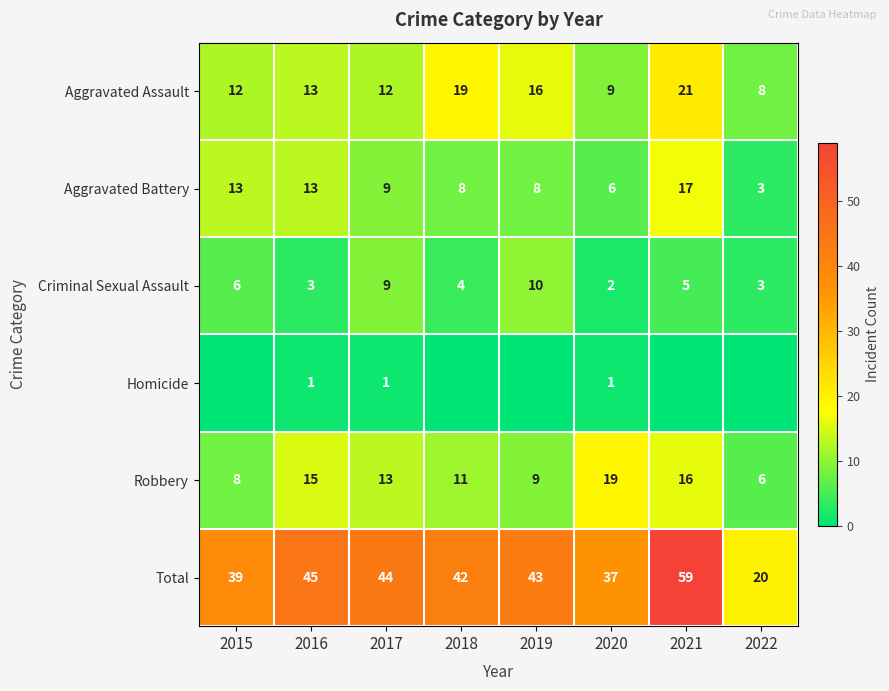

How many values in the Criminal Sexual Assault series are below 5?

4